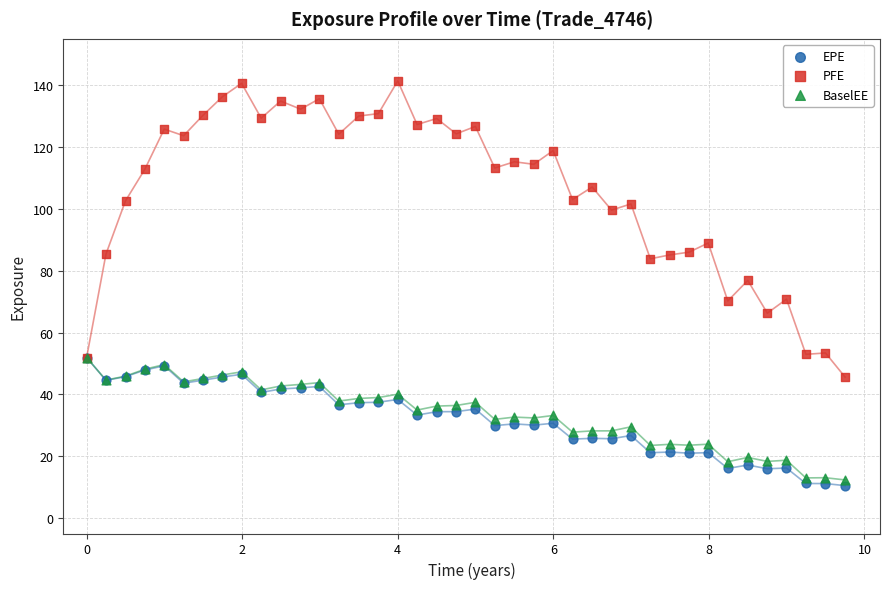

What are all the series names shown in the legend?

EPE, PFE, BaselEE